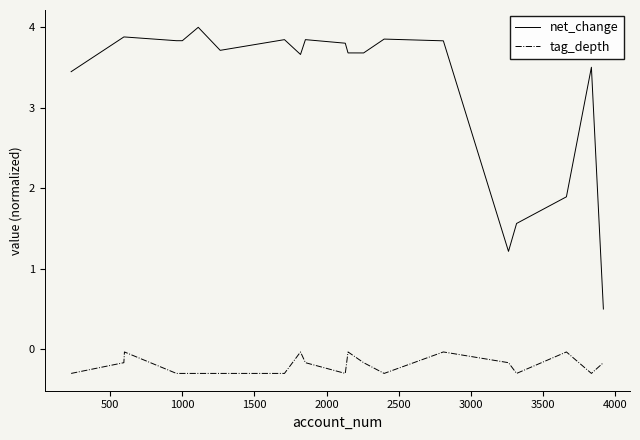

True or false: tag_depth and net_change intersect in this chart.

False